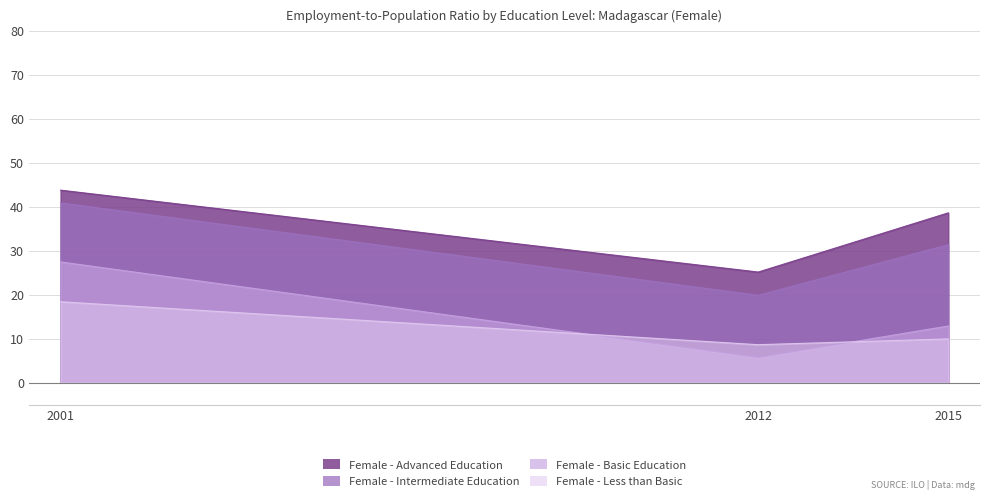

Which series has the largest total across all categories?

Female - Advanced Education